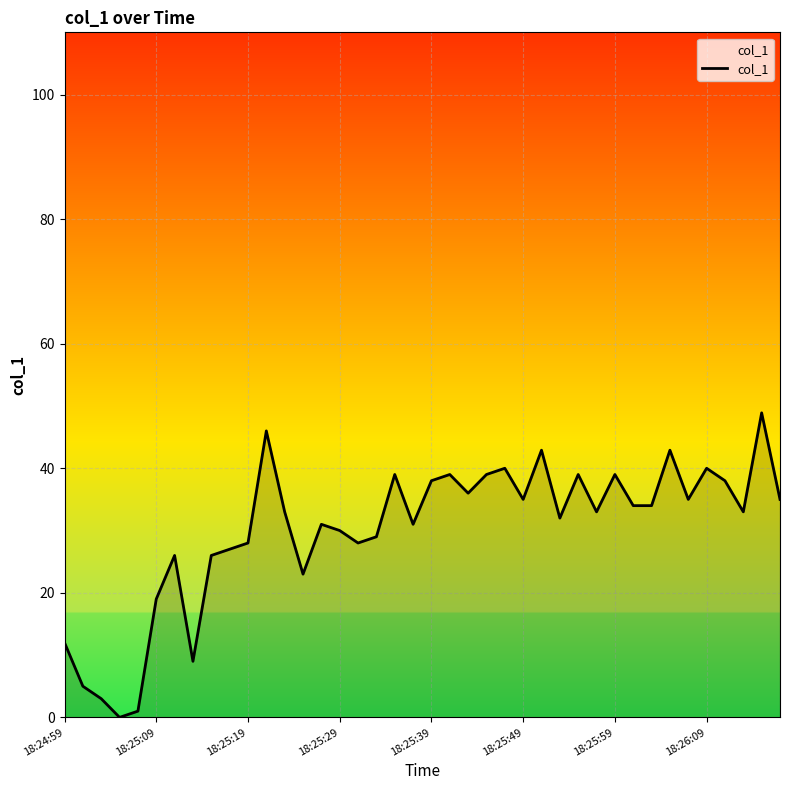

The value at 38 is 48.9. True or false?

True